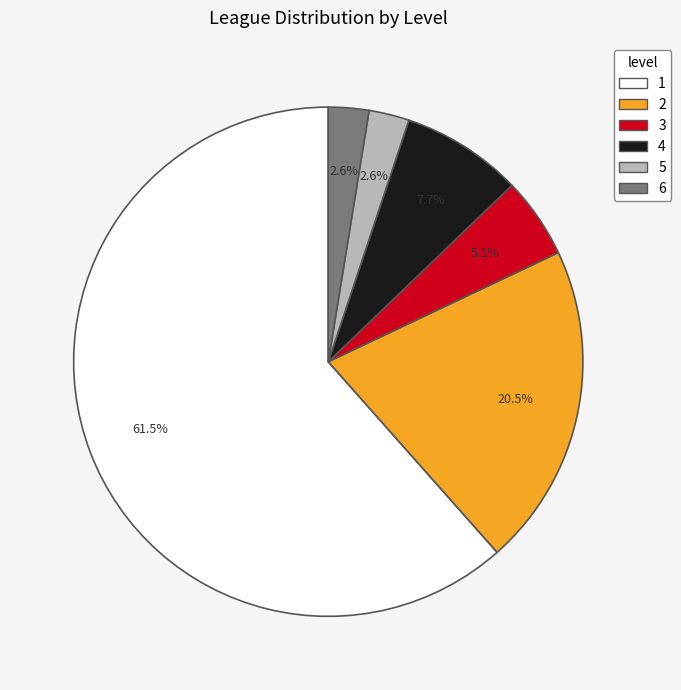

Is there any slice that represents more than half of the pie?

Yes